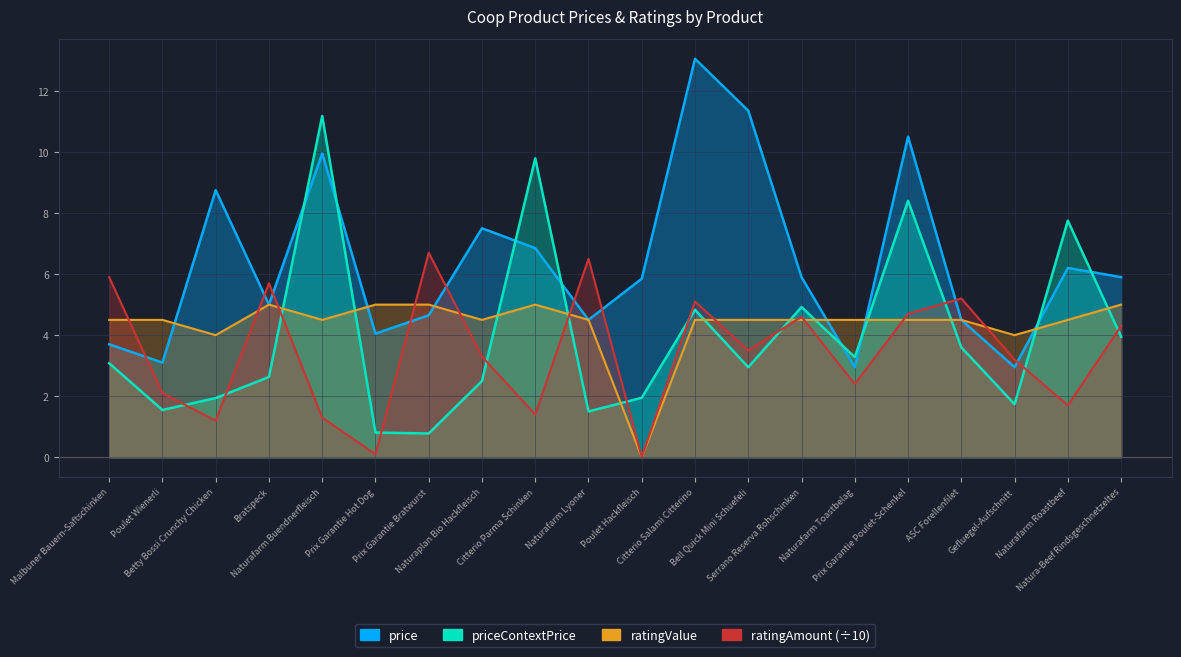

How many data points in ratingAmount are less than 3?

8